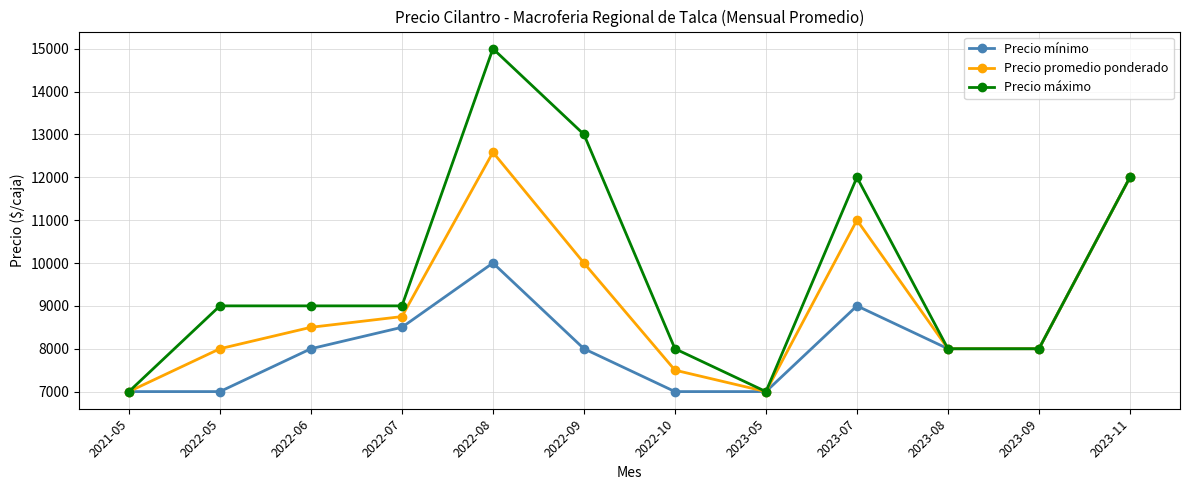

Which series has the widest spread of values?

Precio máximo